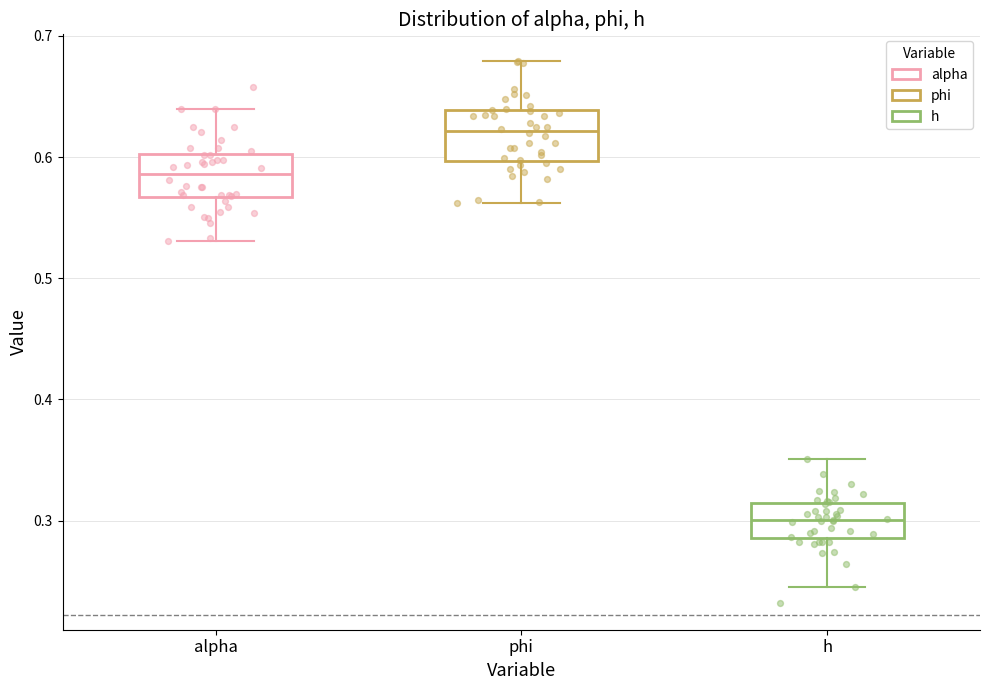

Reading left to right, transcribe this box plot: for each box, give where its median line is, the range the box spans, and where its two whiskers end, as read against the y-axis. The values are not printed on the chart, so give them approximately, as read against the axis.

alpha: median 0.59, box 0.57 to 0.60, whiskers 0.53 to 0.64
phi: median 0.62, box 0.60 to 0.64, whiskers 0.56 to 0.68
h: median 0.30, box 0.29 to 0.31, whiskers 0.25 to 0.35